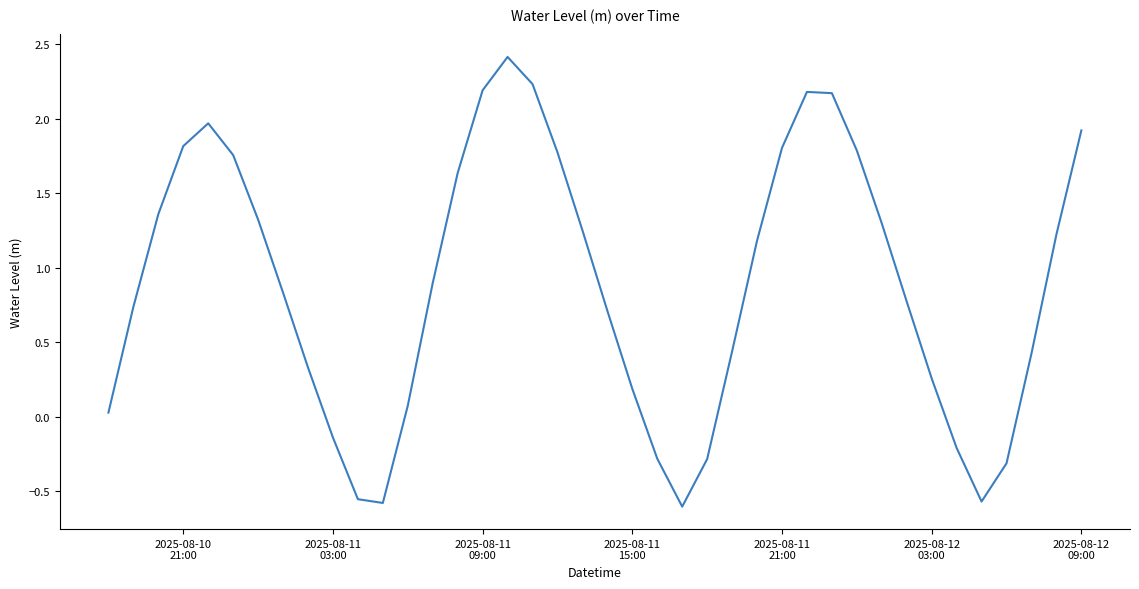

What is the greatest value displayed?

2.4